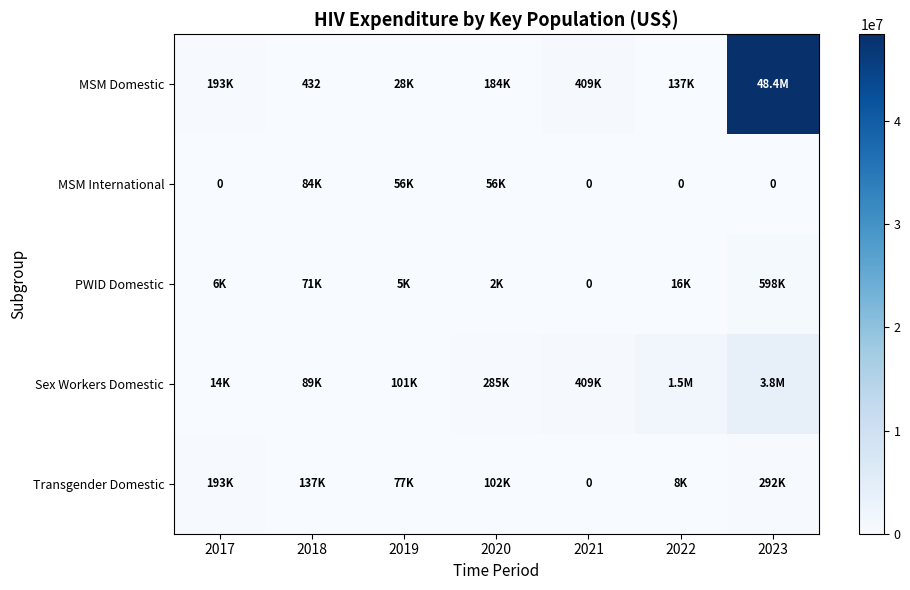

True or false: Transgender Domestic has a value of 90269 at 2021.

False